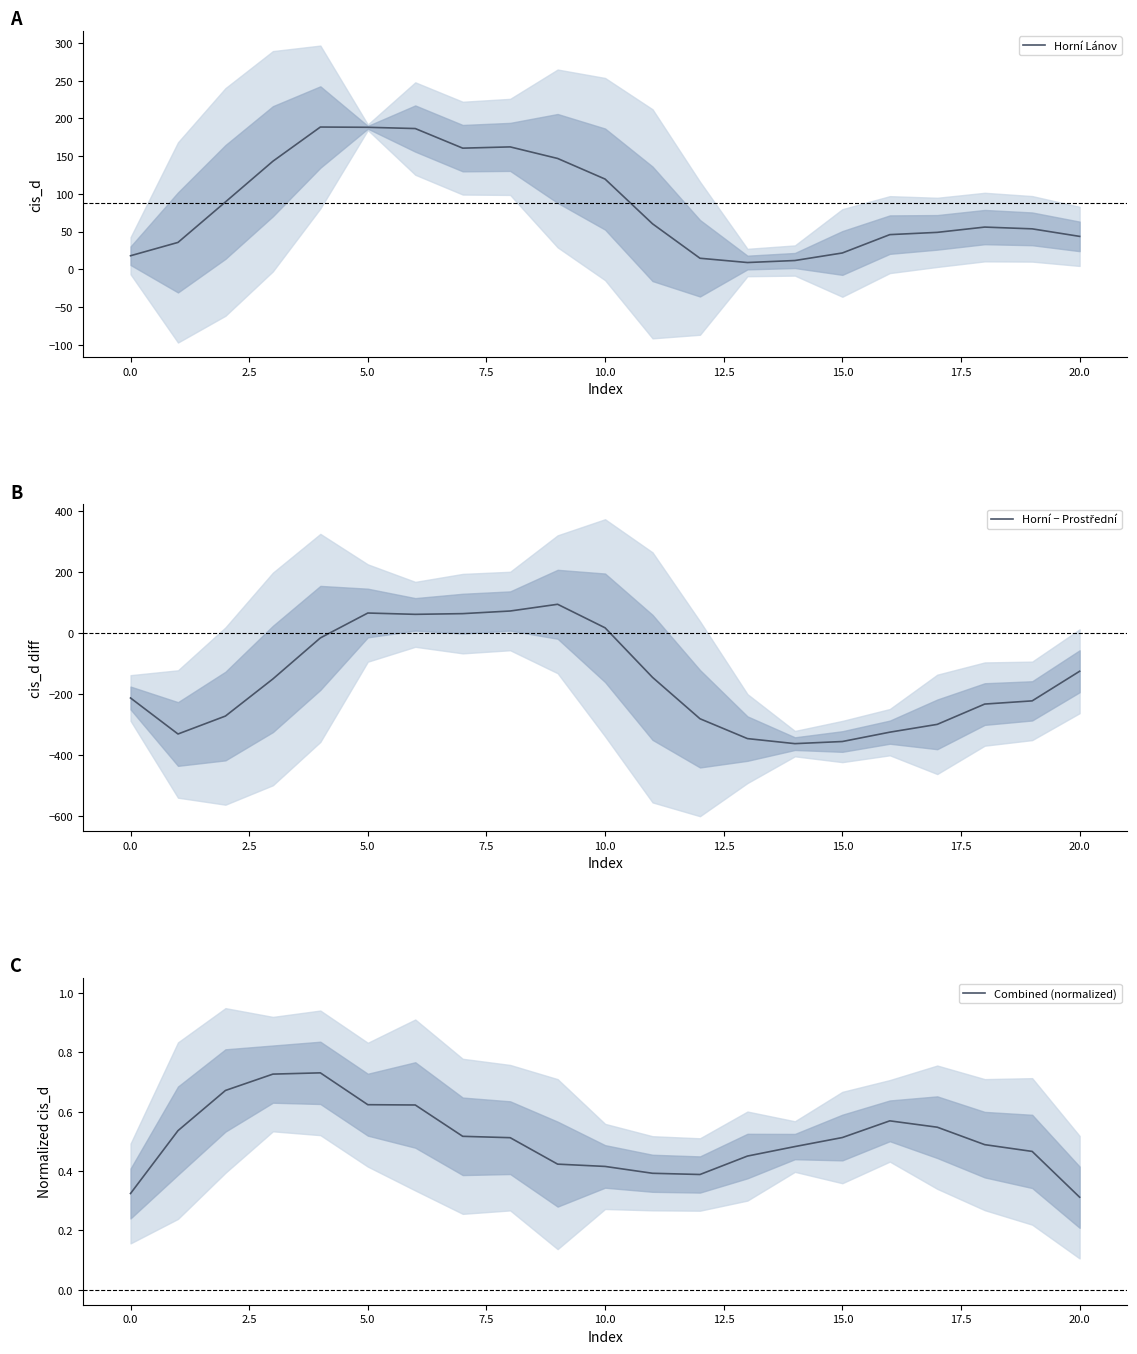

Does the chart display data point markers on the line(s)?

No